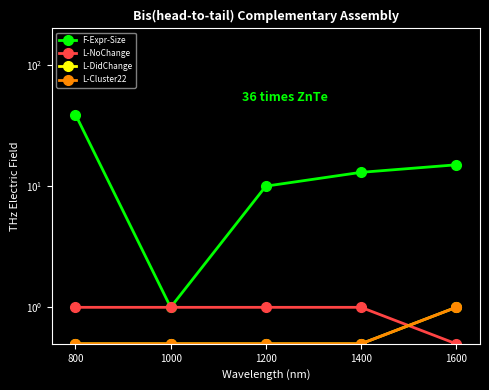

How many series are shown in this chart?

4